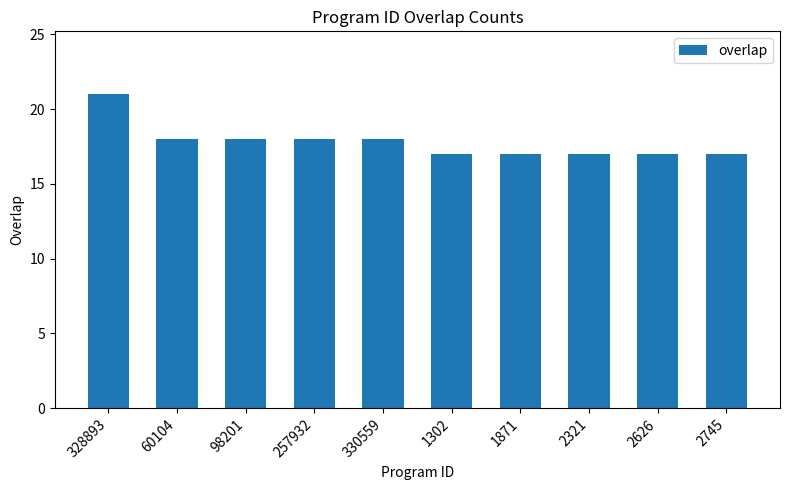

How many categories are shown in the chart?

10